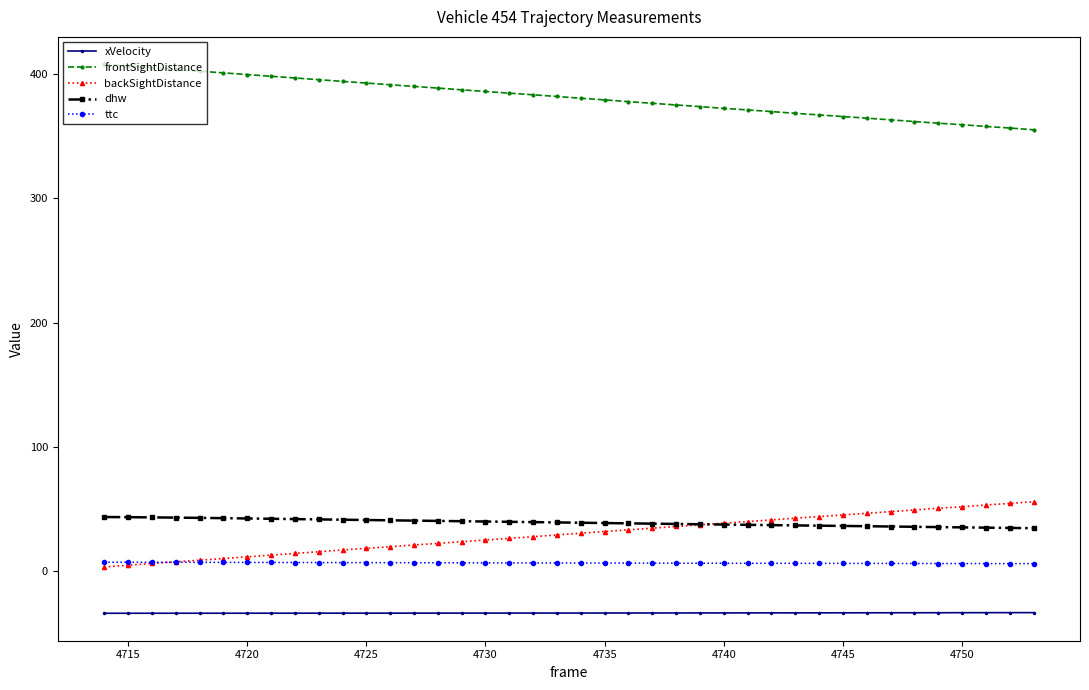

At how many categories does at least one series exceed 301?

40